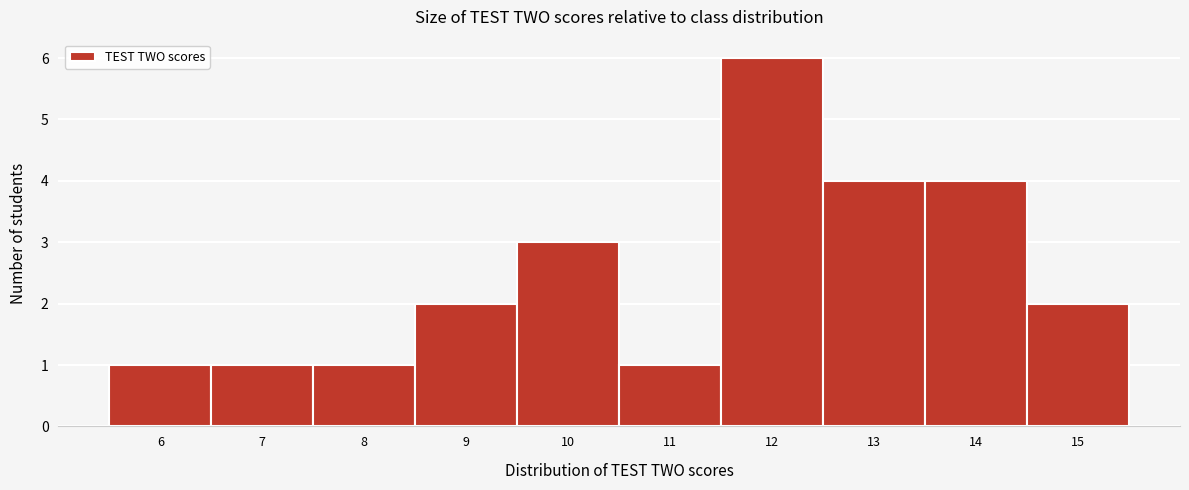

What is the height of the bar covering 12.5 to 13.5 on the x-axis? The values are not printed on the chart, so give them approximately, as read against the axis.

4